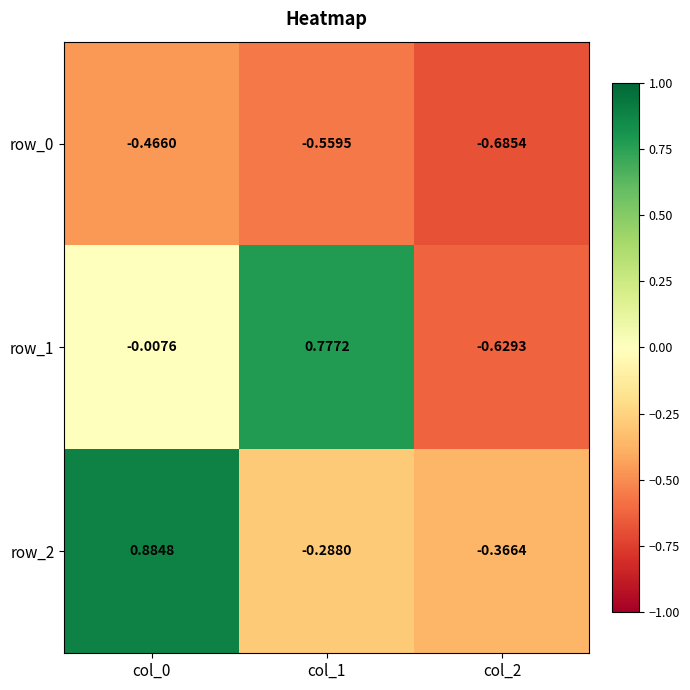

Is the value of row_0 at col_2 greater than the value of row_2 at col_1?

No